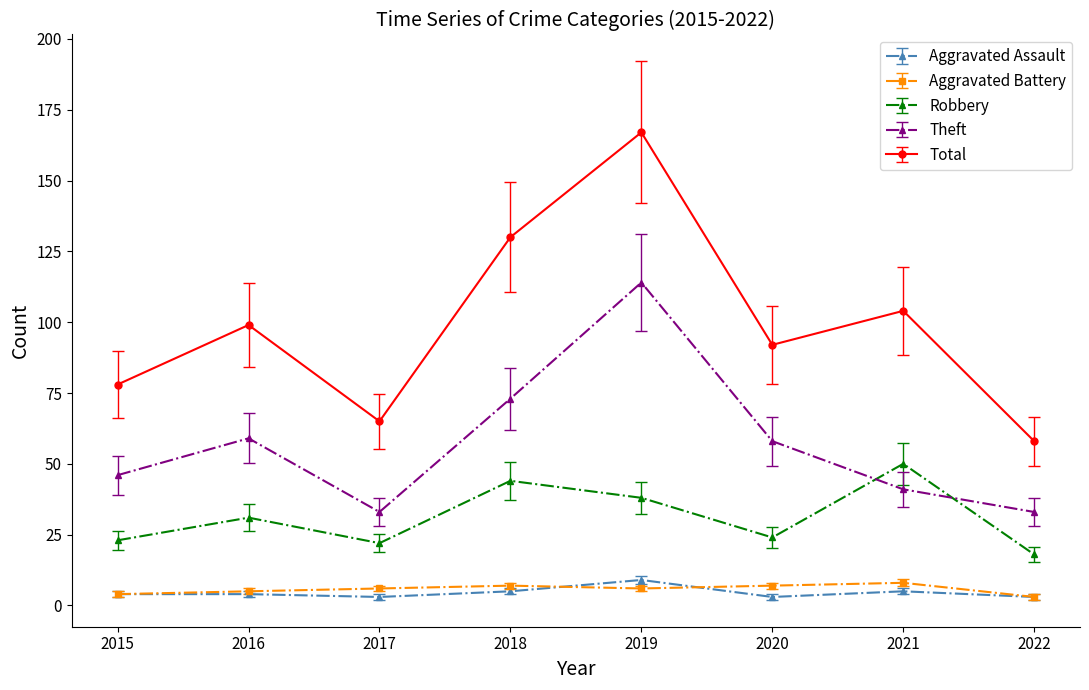

At which label is Theft closest to 73?

2018